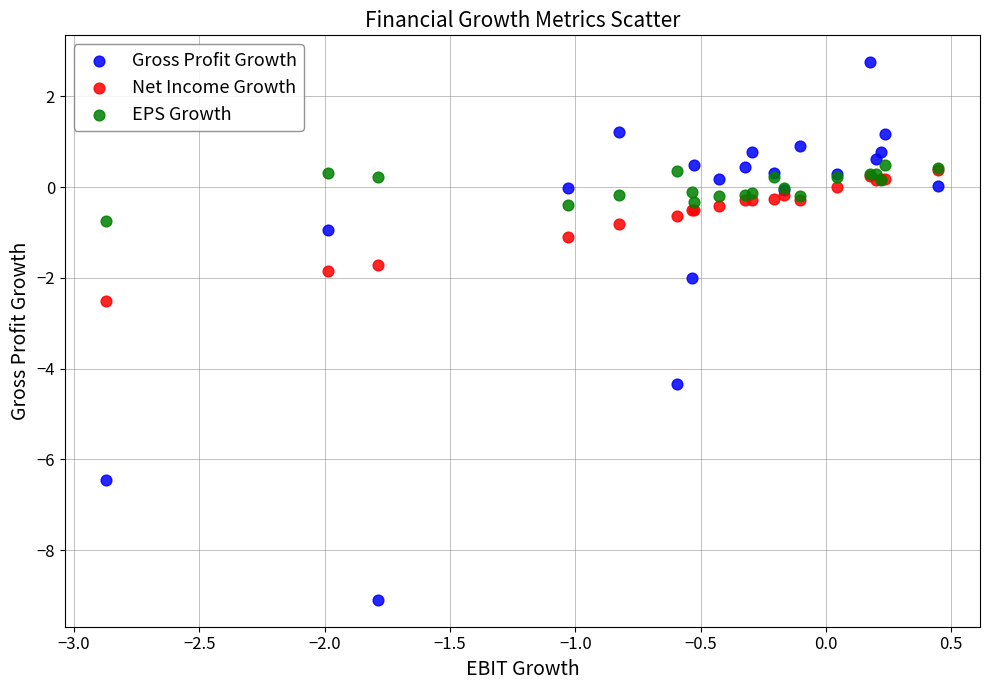

Which series has the largest Y range (max minus min)?

Gross Profit Growth